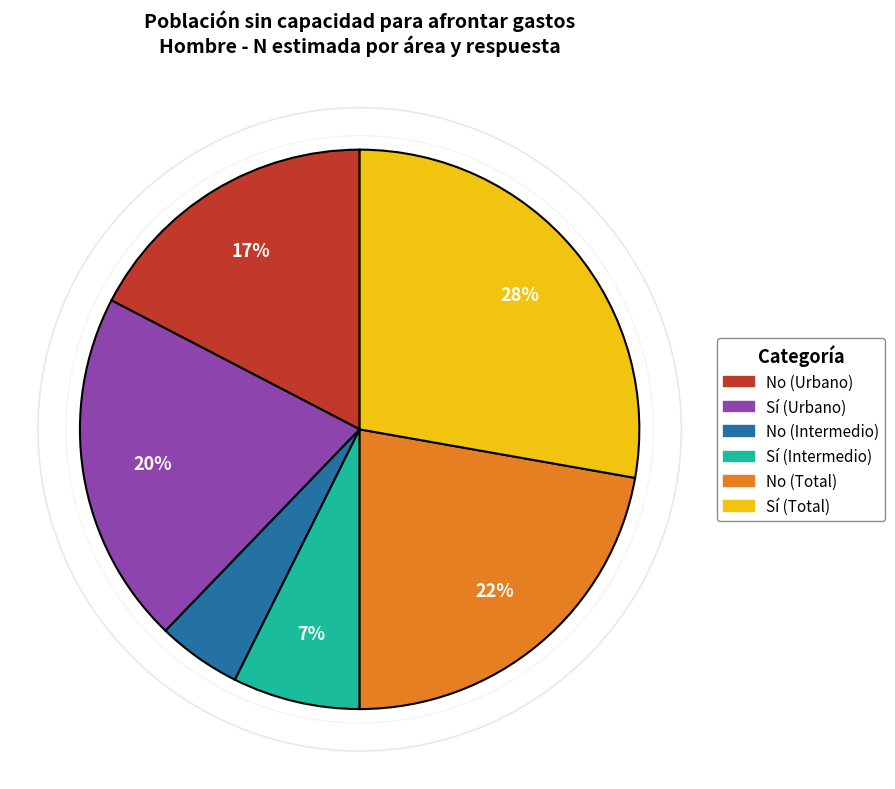

Is there a majority slice in this chart?

No